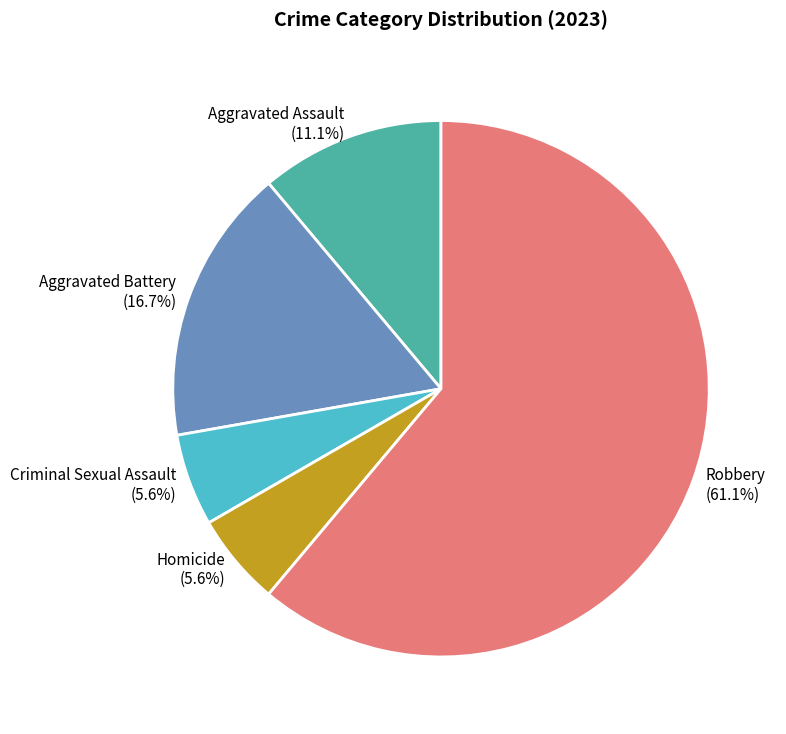

How many segments does this pie chart have?

5